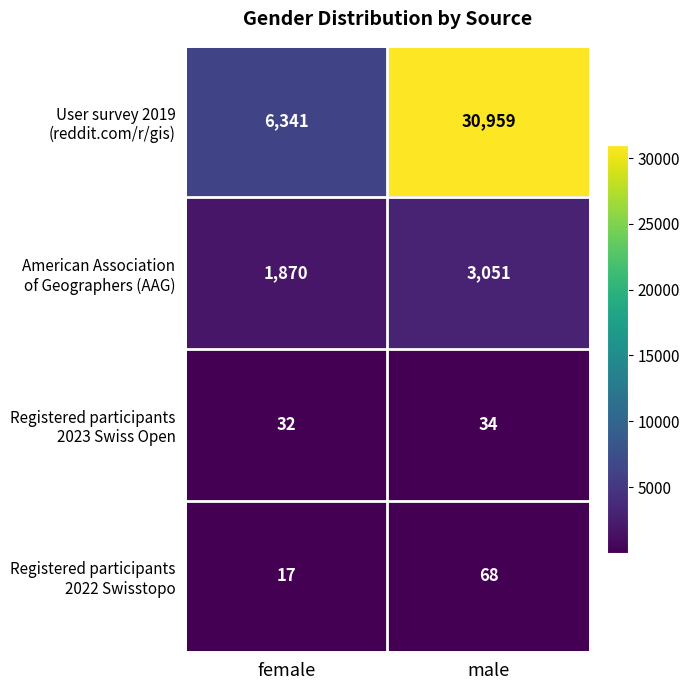

What is the total value across all series at male?

34112